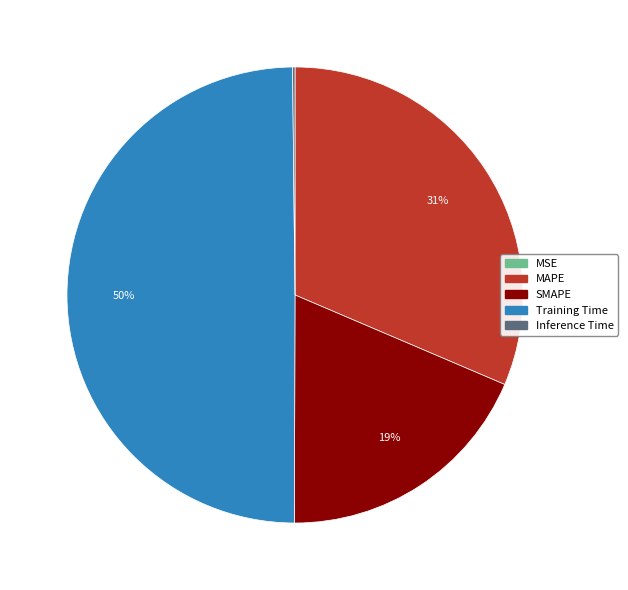

Which slice is the largest?

Training Time